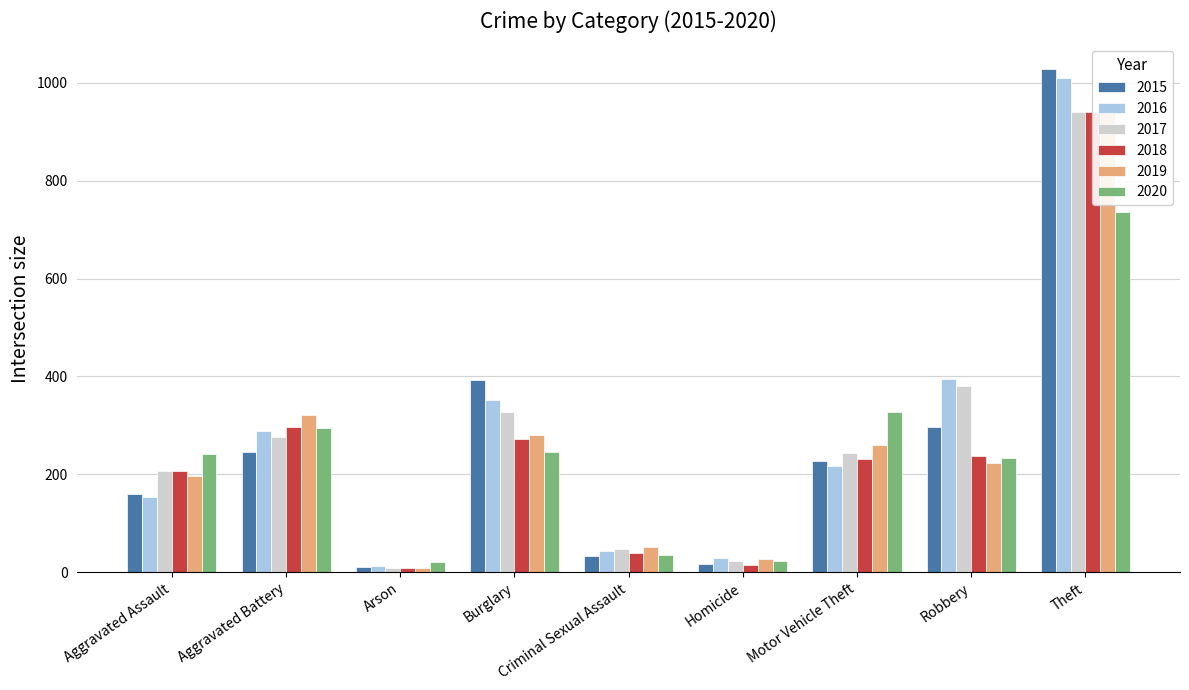

How many bars are there in each group?

6